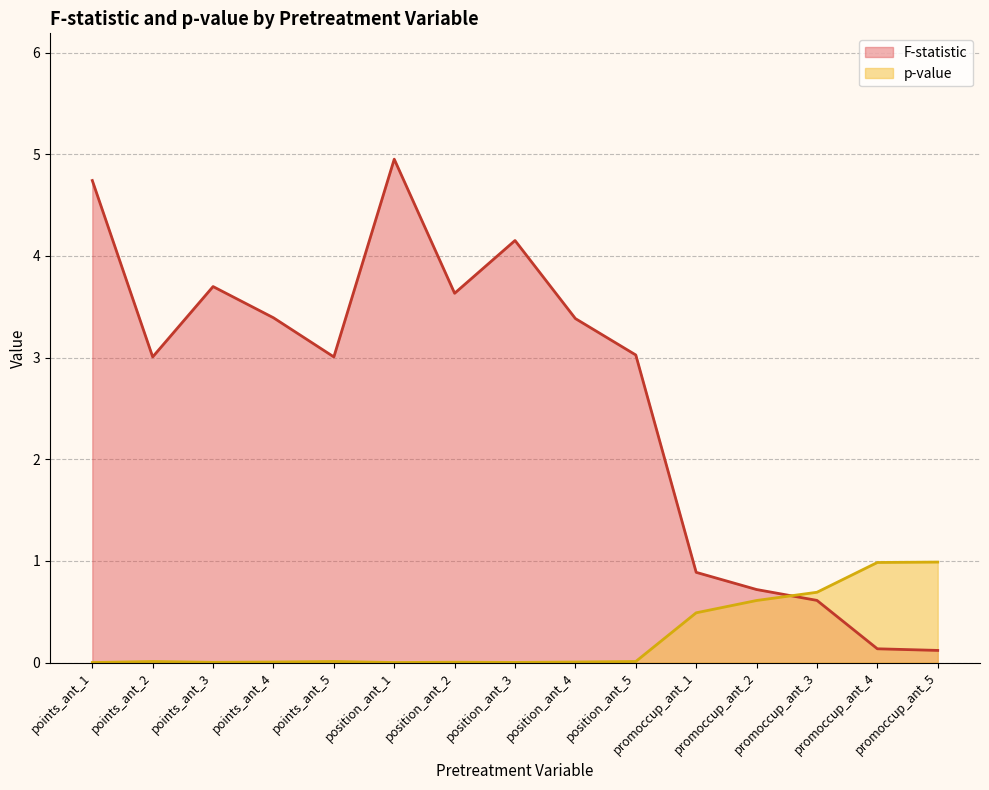

What is the difference between the maximum and second lowest values in the F-statistic series?

4.8